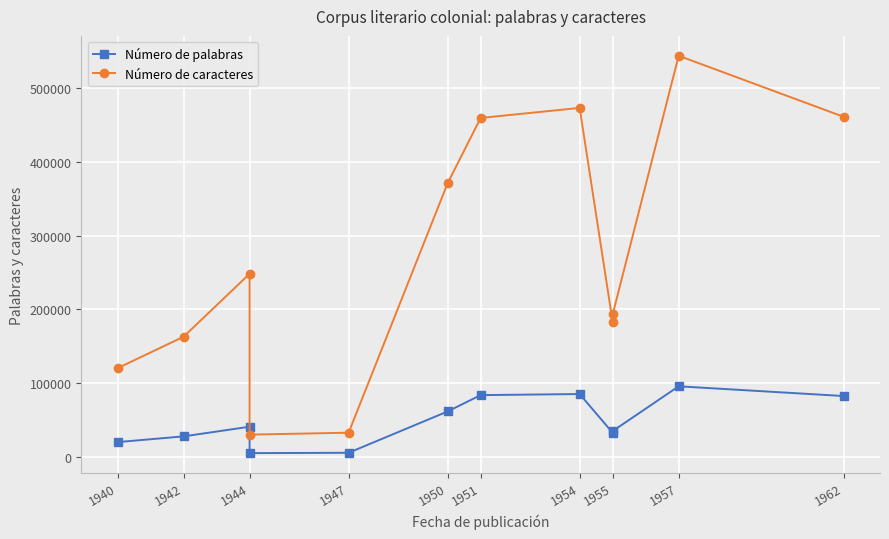

True or false: Número de caracteres has a value of 61647 at 1942.

False